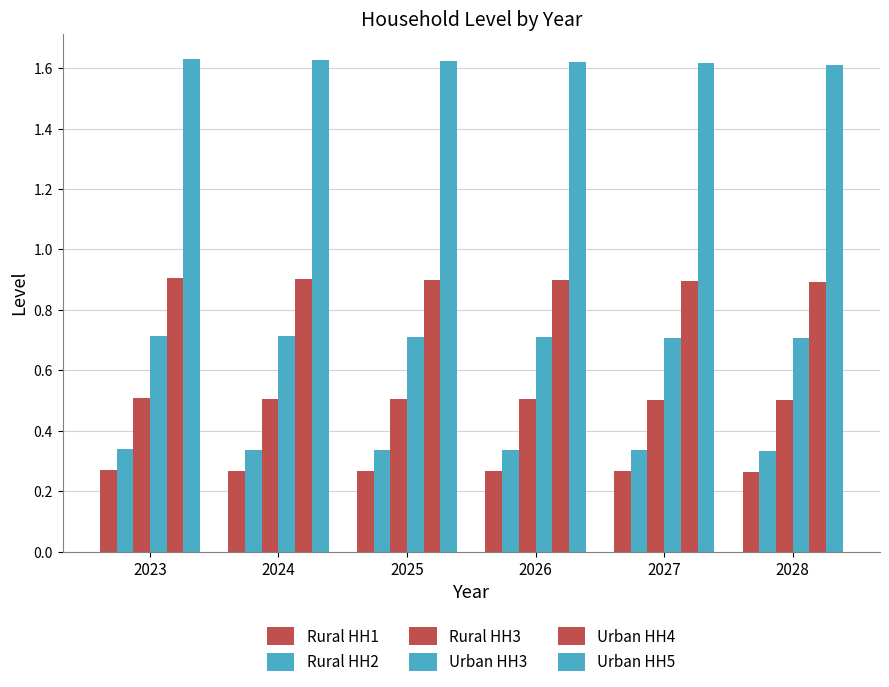

How many bars are there in total?

36